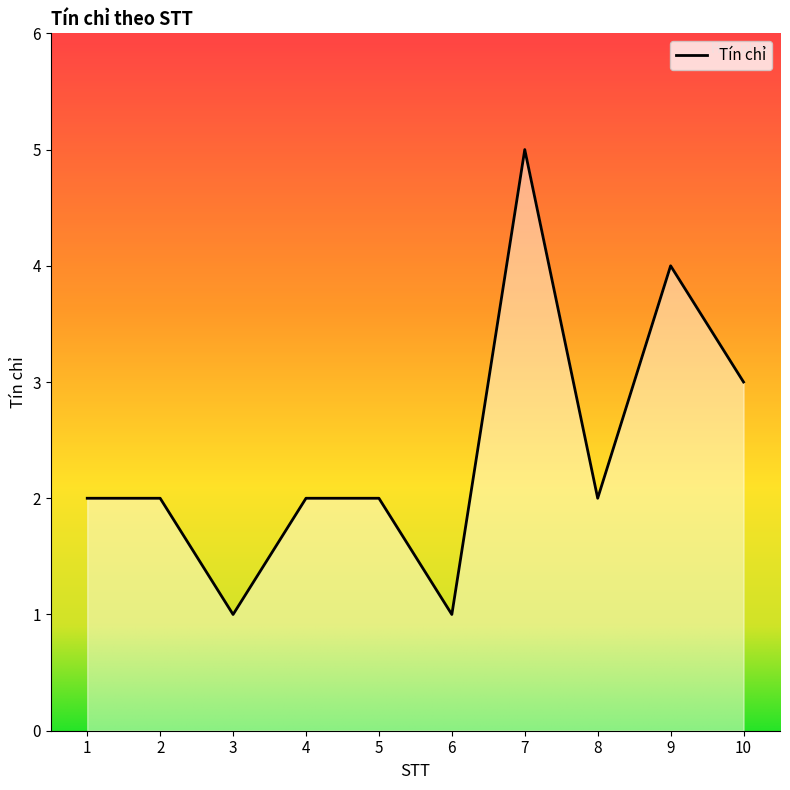

Is it true that the value at 1 is 3?

False